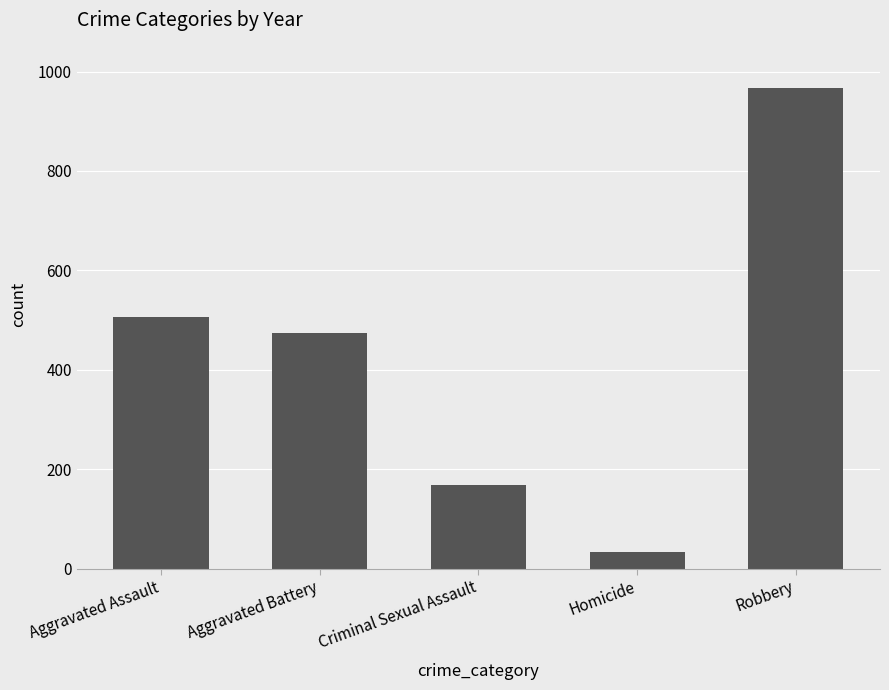

What is the change in value from Aggravated Battery to Criminal Sexual Assault?

-305